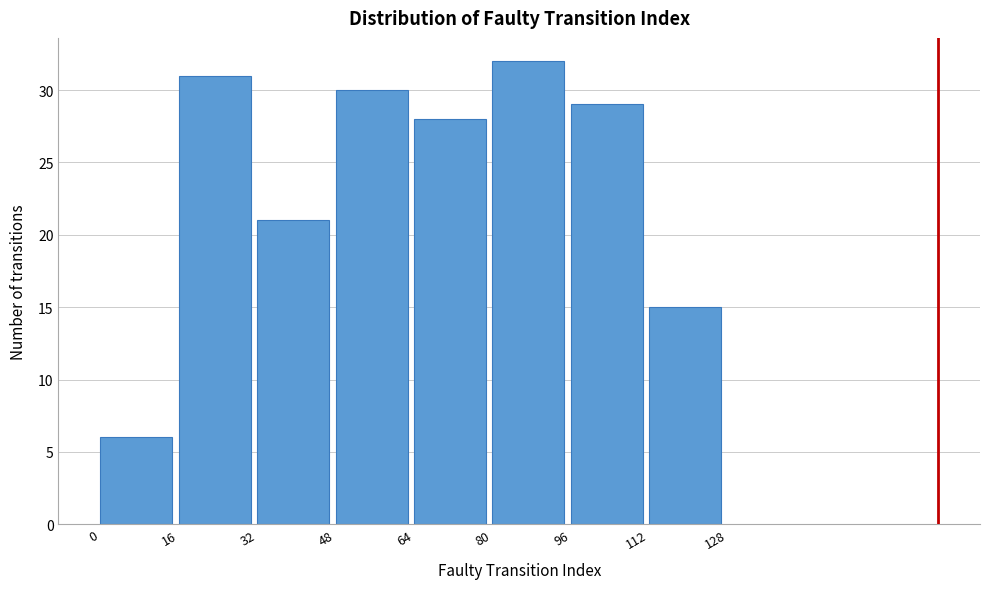

Reading left to right, list every bar in this chart as the range it spans on the x-axis followed by its height. The values are not printed on the chart, so give them approximately, as read against the axis.

0 to 16: 6
16 to 32: 31
32 to 48: 21
48 to 64: 30
64 to 80: 28
80 to 96: 32
96 to 112: 29
112 to 128: 15